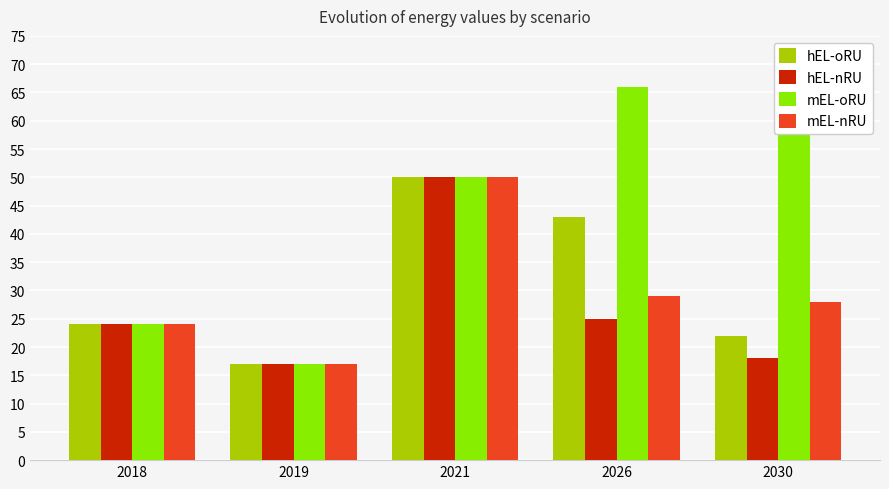

How many values in the mEL-oRU series are below 50?

2